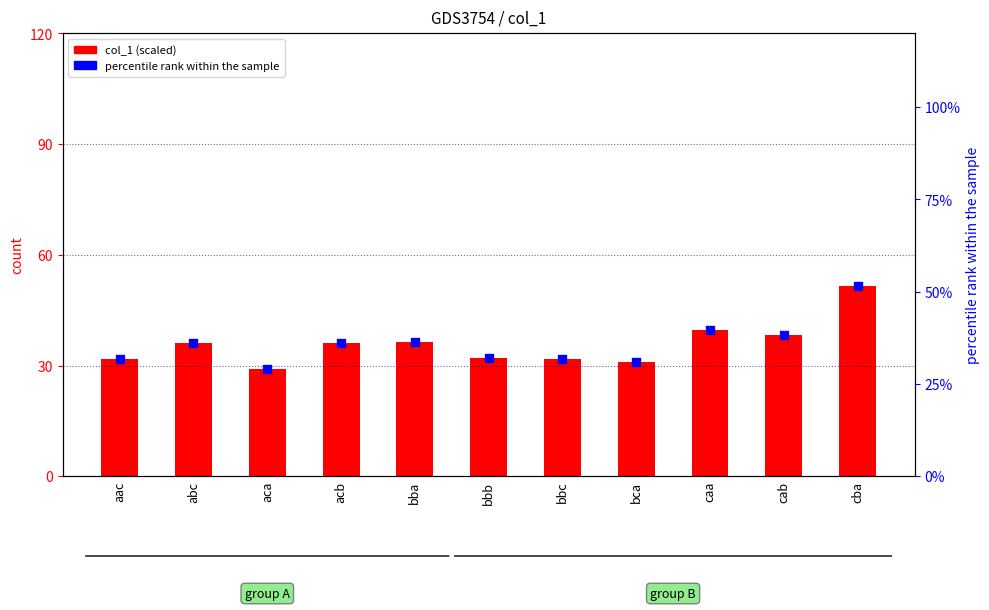

At how many categories does at least one series exceed 49?

1